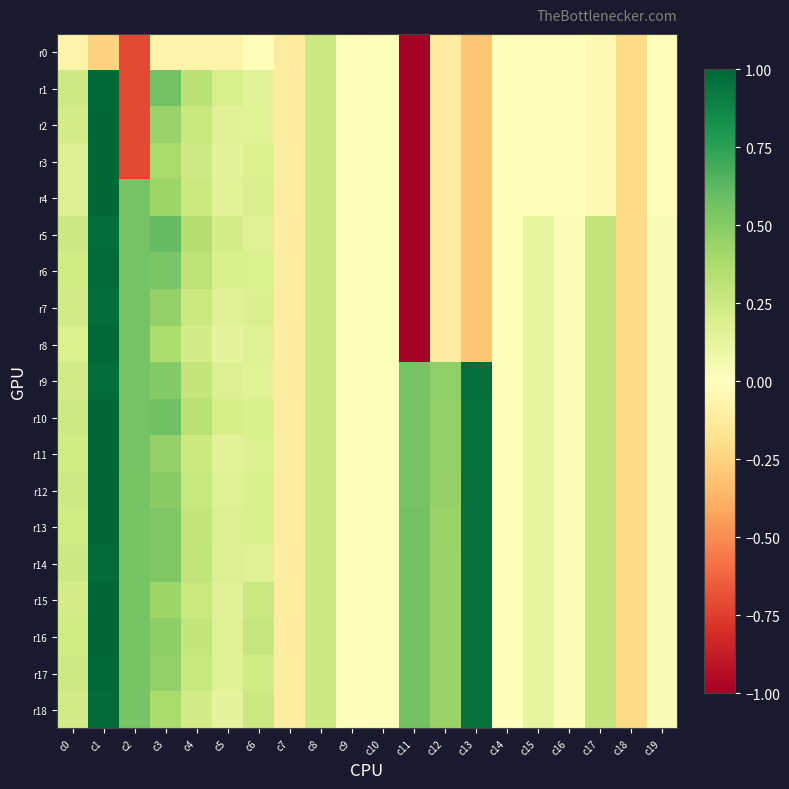

Reading left to right, transcribe all the data shown in this chart.

r0: c0=-0.1	c1=-0.2	c2=-0.7	c3=-0.1	c4=-0.1	c5=-0.1	c6=-0.0	c7=-0.1	c8=0.2	c9=0.0	c10=0.0	c11=-5.1	c12=-0.1	c13=-0.3	c14=-0.0	c15=-0.0	c16=-0.0	c17=-0.0	c18=-0.2	c19=-0.0
r1: c0=0.2	c1=1.0	c2=-0.7	c3=0.6	c4=0.3	c5=0.2	c6=0.1	c7=-0.1	c8=0.2	c9=0.0	c10=0.0	c11=-5.1	c12=-0.1	c13=-0.3	c14=-0.0	c15=-0.0	c16=-0.0	c17=-0.0	c18=-0.2	c19=-0.0
r2: c0=0.2	c1=1.0	c2=-0.7	c3=0.4	c4=0.3	c5=0.2	c6=0.2	c7=-0.1	c8=0.2	c9=0.0	c10=0.0	c11=-5.1	c12=-0.1	c13=-0.3	c14=-0.0	c15=-0.0	c16=-0.0	c17=-0.0	c18=-0.2	c19=-0.0
r3: c0=0.2	c1=1.0	c2=-0.7	c3=0.4	c4=0.2	c5=0.1	c6=0.2	c7=-0.1	c8=0.2	c9=0.0	c10=0.0	c11=-5.1	c12=-0.1	c13=-0.3	c14=-0.0	c15=-0.0	c16=-0.0	c17=-0.0	c18=-0.2	c19=-0.0
r4: c0=0.2	c1=1.0	c2=0.6	c3=0.4	c4=0.2	c5=0.2	c6=0.2	c7=-0.1	c8=0.2	c9=0.0	c10=0.0	c11=-5.1	c12=-0.1	c13=-0.3	c14=-0.0	c15=-0.0	c16=-0.0	c17=-0.0	c18=-0.2	c19=-0.0
r5: c0=0.2	c1=1.0	c2=0.6	c3=0.6	c4=0.3	c5=0.2	c6=0.2	c7=-0.1	c8=0.2	c9=0.0	c10=0.0	c11=-5.1	c12=-0.1	c13=-0.3	c14=0.0	c15=0.1	c16=0.0	c17=0.3	c18=-0.2	c19=0.0
r6: c0=0.2	c1=1.0	c2=0.6	c3=0.5	c4=0.3	c5=0.2	c6=0.2	c7=-0.1	c8=0.2	c9=0.0	c10=0.0	c11=-5.1	c12=-0.1	c13=-0.3	c14=0.0	c15=0.1	c16=0.0	c17=0.3	c18=-0.2	c19=0.0
r7: c0=0.2	c1=1.0	c2=0.6	c3=0.5	c4=0.3	c5=0.2	c6=0.2	c7=-0.1	c8=0.2	c9=0.0	c10=0.0	c11=-5.1	c12=-0.1	c13=-0.3	c14=0.0	c15=0.1	c16=0.0	c17=0.3	c18=-0.2	c19=0.0
r8: c0=0.2	c1=1.0	c2=0.5	c3=0.4	c4=0.2	c5=0.1	c6=0.2	c7=-0.1	c8=0.2	c9=0.0	c10=0.0	c11=-5.1	c12=-0.1	c13=-0.3	c14=0.0	c15=0.1	c16=0.0	c17=0.3	c18=-0.2	c19=0.0
r9: c0=0.2	c1=1.0	c2=0.5	c3=0.5	c4=0.3	c5=0.2	c6=0.2	c7=-0.1	c8=0.2	c9=0.0	c10=0.0	c11=0.5	c12=0.5	c13=1.0	c14=0.0	c15=0.1	c16=0.0	c17=0.3	c18=-0.2	c19=0.0
r10: c0=0.2	c1=1.0	c2=0.5	c3=0.6	c4=0.3	c5=0.2	c6=0.2	c7=-0.1	c8=0.2	c9=0.0	c10=0.0	c11=0.6	c12=0.5	c13=1.0	c14=0.0	c15=0.1	c16=0.0	c17=0.3	c18=-0.2	c19=0.0
r11: c0=0.2	c1=1.0	c2=0.5	c3=0.5	c4=0.2	c5=0.2	c6=0.2	c7=-0.1	c8=0.2	c9=0.0	c10=0.0	c11=0.6	c12=0.5	c13=1.0	c14=0.0	c15=0.1	c16=0.0	c17=0.3	c18=-0.2	c19=0.0
r12: c0=0.2	c1=1.0	c2=0.5	c3=0.5	c4=0.3	c5=0.2	c6=0.2	c7=-0.1	c8=0.2	c9=0.0	c10=0.0	c11=0.6	c12=0.4	c13=1.0	c14=0.0	c15=0.1	c16=0.0	c17=0.3	c18=-0.2	c19=0.0
r13: c0=0.2	c1=1.0	c2=0.5	c3=0.5	c4=0.3	c5=0.2	c6=0.2	c7=-0.1	c8=0.2	c9=0.0	c10=0.0	c11=0.6	c12=0.4	c13=1.0	c14=0.0	c15=0.1	c16=0.0	c17=0.3	c18=-0.2	c19=0.0
r14: c0=0.2	c1=1.0	c2=0.5	c3=0.5	c4=0.3	c5=0.2	c6=0.2	c7=-0.1	c8=0.2	c9=0.0	c10=0.0	c11=0.6	c12=0.4	c13=1.0	c14=0.0	c15=0.1	c16=0.0	c17=0.3	c18=-0.2	c19=0.0
r15: c0=0.2	c1=1.0	c2=0.5	c3=0.4	c4=0.3	c5=0.2	c6=0.3	c7=-0.1	c8=0.2	c9=0.0	c10=0.0	c11=0.6	c12=0.4	c13=1.0	c14=0.0	c15=0.1	c16=0.0	c17=0.3	c18=-0.2	c19=0.0
r16: c0=0.2	c1=1.0	c2=0.5	c3=0.5	c4=0.3	c5=0.2	c6=0.3	c7=-0.1	c8=0.2	c9=0.0	c10=0.0	c11=0.6	c12=0.4	c13=1.0	c14=0.0	c15=0.1	c16=0.0	c17=0.3	c18=-0.2	c19=0.0
r17: c0=0.2	c1=1.0	c2=0.5	c3=0.5	c4=0.3	c5=0.2	c6=0.2	c7=-0.1	c8=0.2	c9=0.0	c10=0.0	c11=0.6	c12=0.4	c13=1.0	c14=0.0	c15=0.1	c16=0.0	c17=0.3	c18=-0.2	c19=0.0
r18: c0=0.2	c1=1.0	c2=0.5	c3=0.4	c4=0.2	c5=0.1	c6=0.3	c7=-0.1	c8=0.2	c9=0.0	c10=0.0	c11=0.6	c12=0.4	c13=1.0	c14=0.0	c15=0.1	c16=0.0	c17=0.3	c18=-0.2	c19=0.0